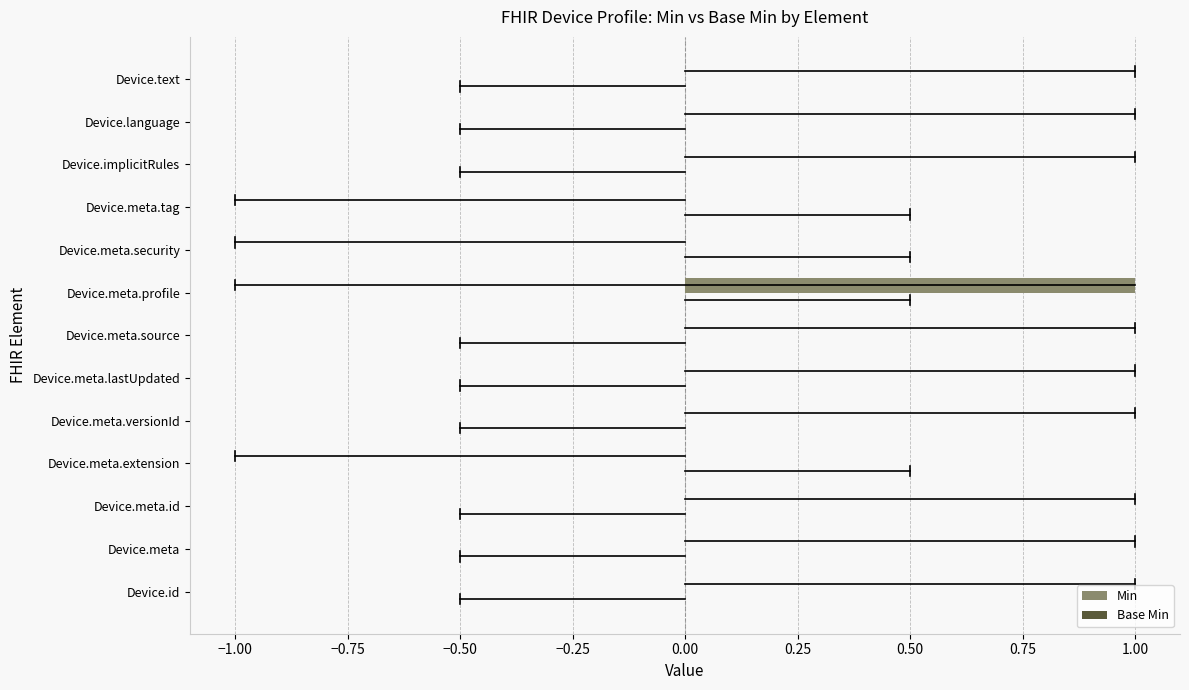

Reading top to bottom, what are all the values shown in this chart?

Device.text=0	Device.language=0	Device.implicitRules=0	Device.meta.tag=0	Device.meta.security=0	Device.meta.profile=1	Device.meta.source=0	Device.meta.lastUpdated=0	Device.meta.versionId=0	Device.meta.extension=0	Device.meta.id=0	Device.meta=0	Device.id=0